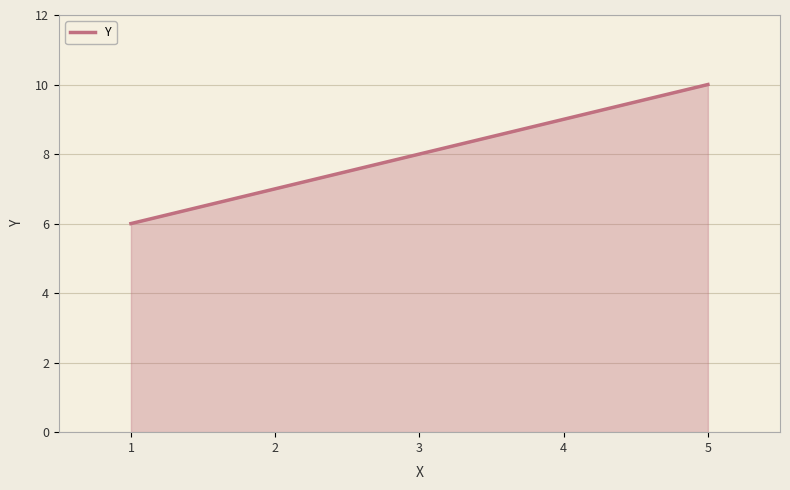

Between 2 and 3, which is larger?

3